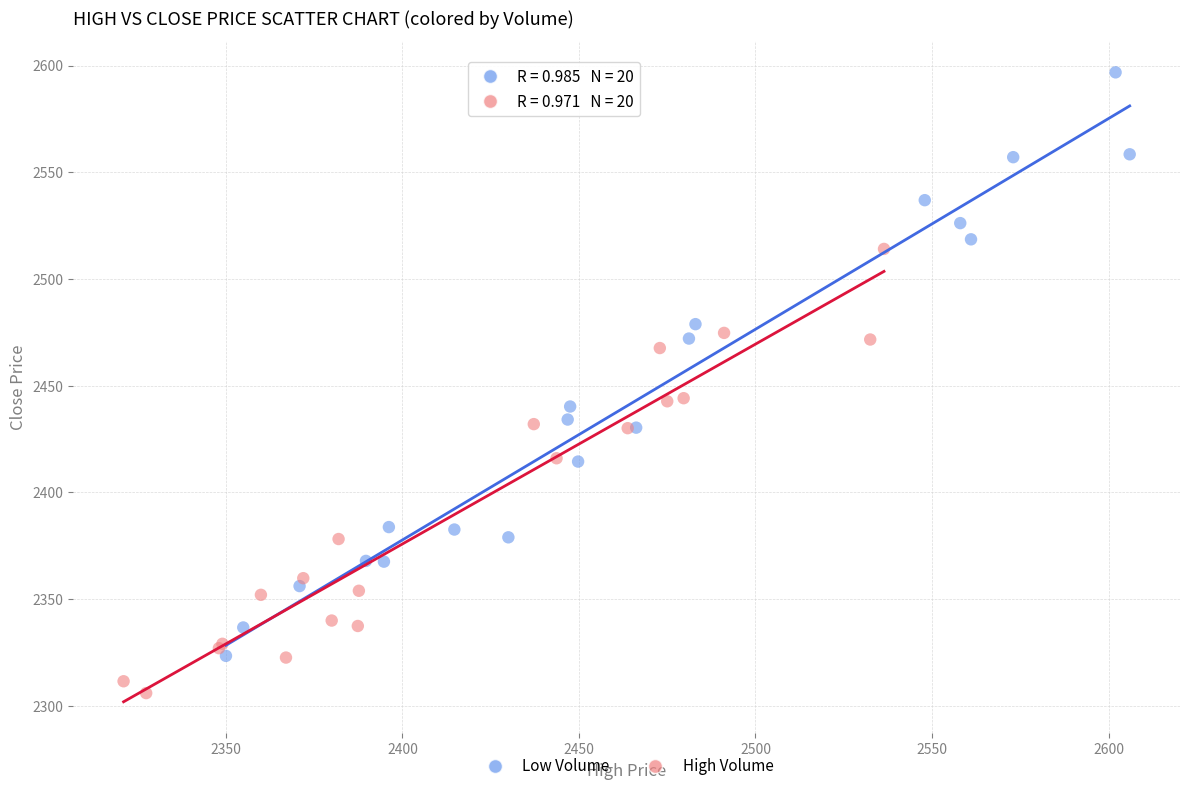

Which series contains the lowest Y value?

High Volume